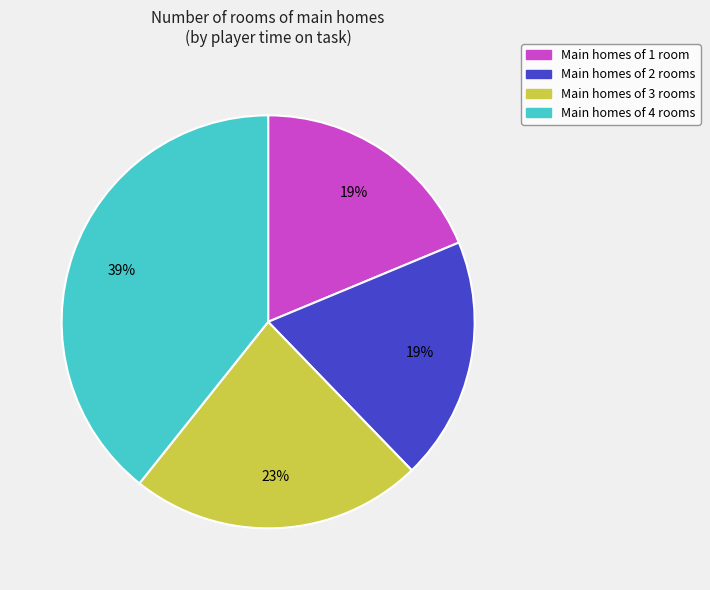

To the nearest percent, what is the average slice percentage?

25%